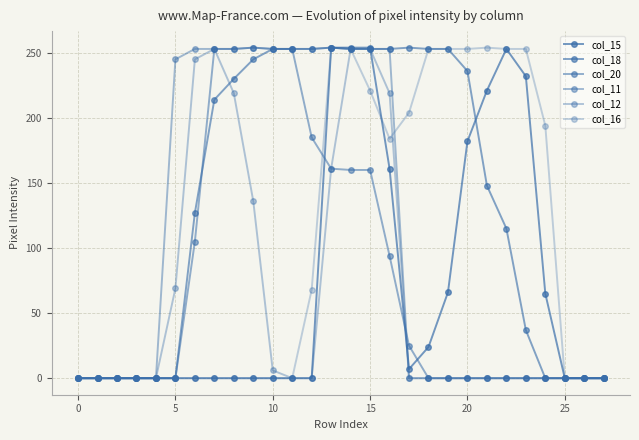

How many values in the col_18 series are below 214?

14